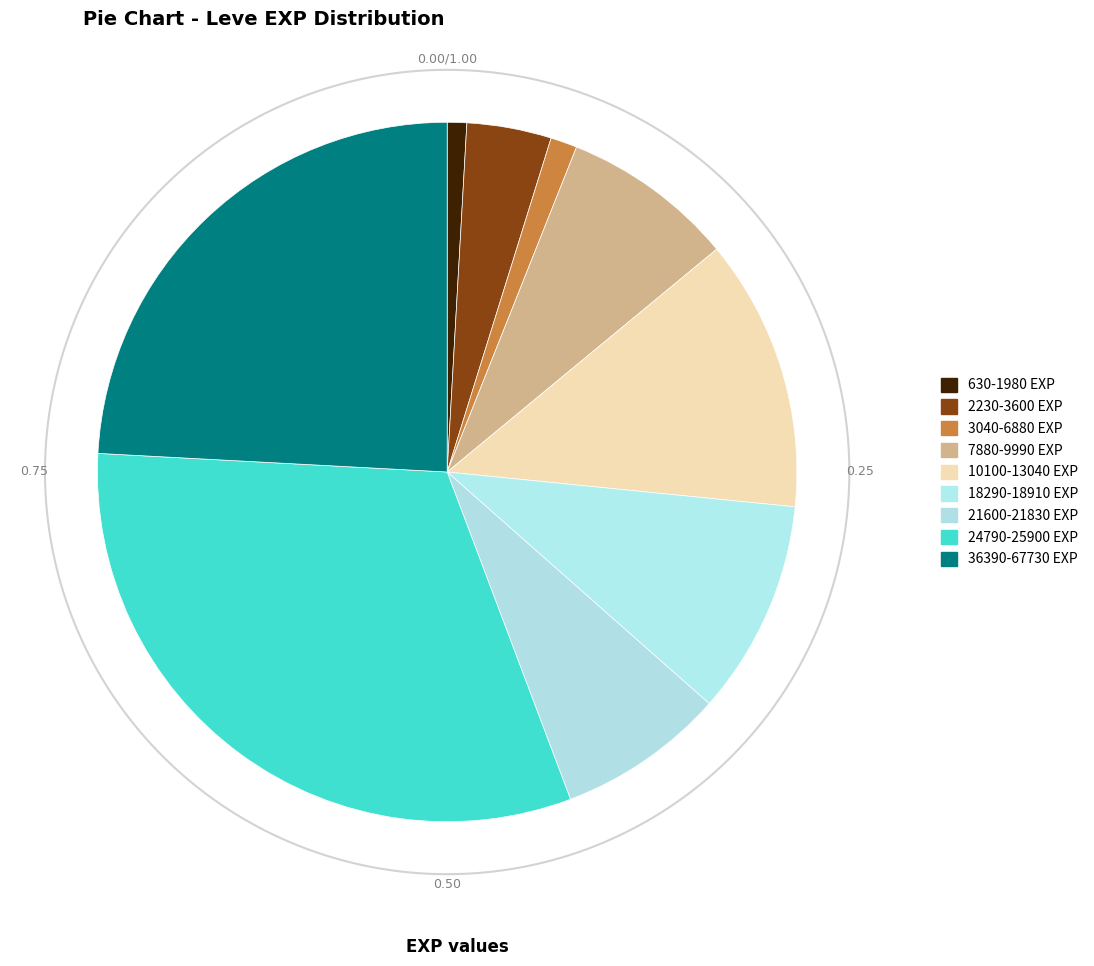

Is the sum of Brothers in Arms and Gods of Small Things greater than half?

No